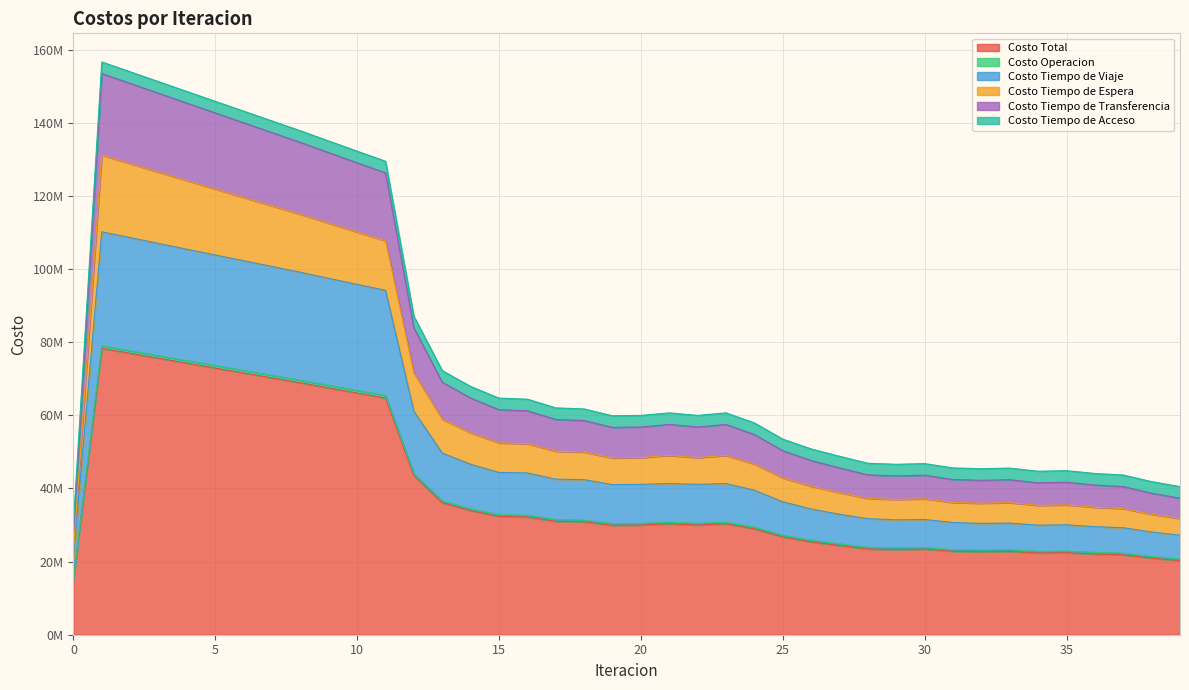

True or false: Costo Tiempo de Viaje and Costo Tiempo de Transferencia intersect in this chart.

False